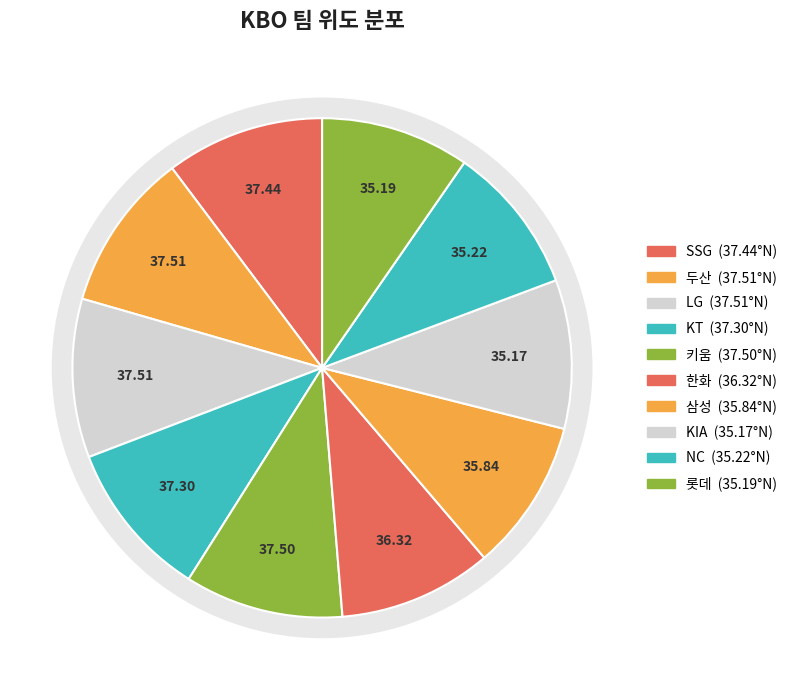

Between 한화 and 롯데, which is larger?

한화